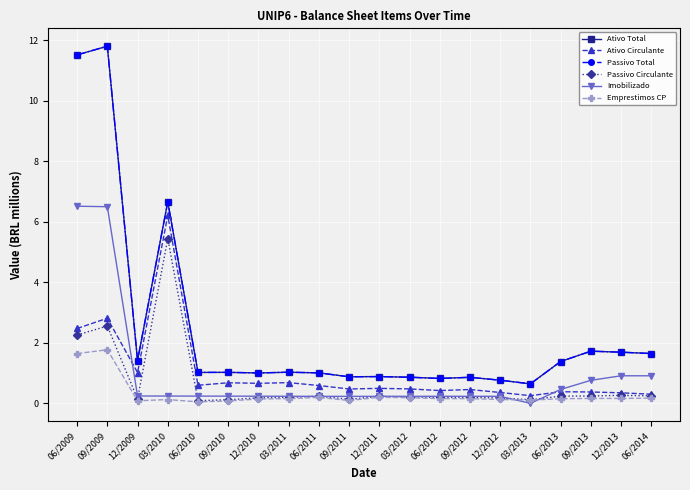

Does the chart have visible grid lines?

Yes